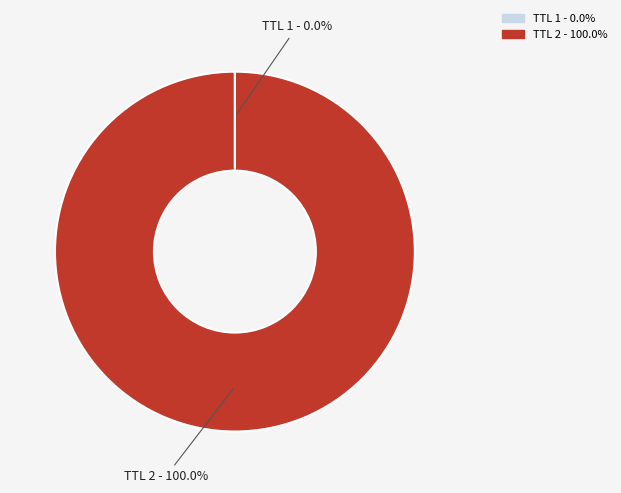

Does any single category account for the majority?

Yes